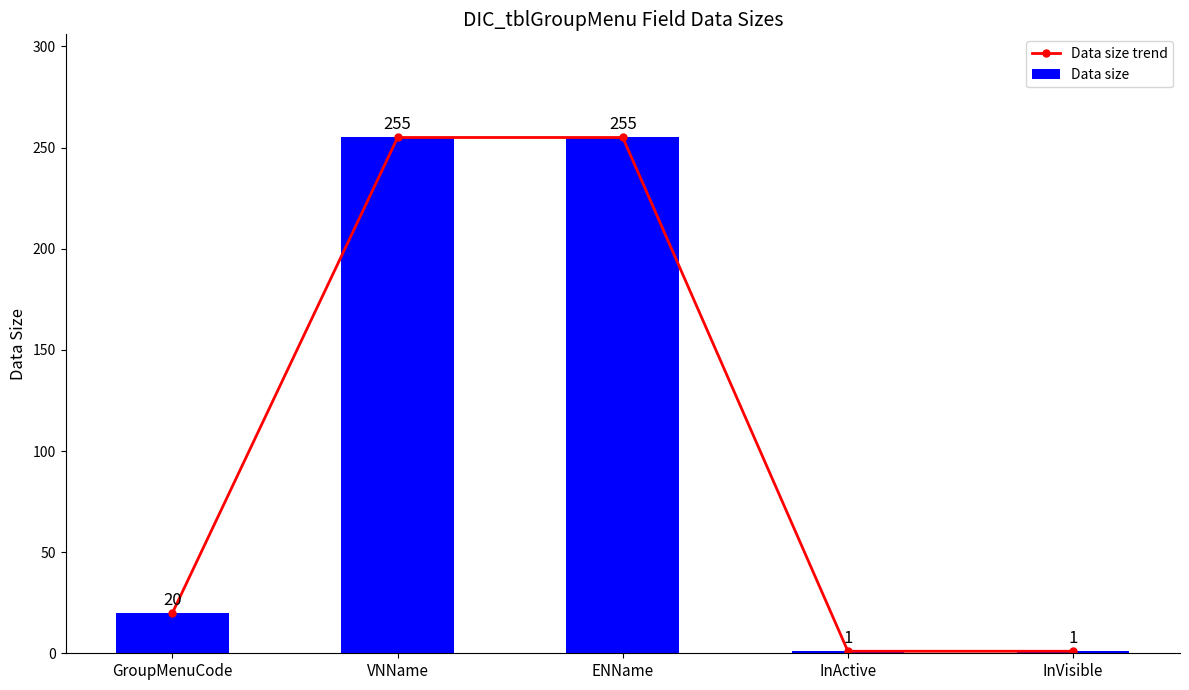

At which label does Data size first exceed 20?

VNName